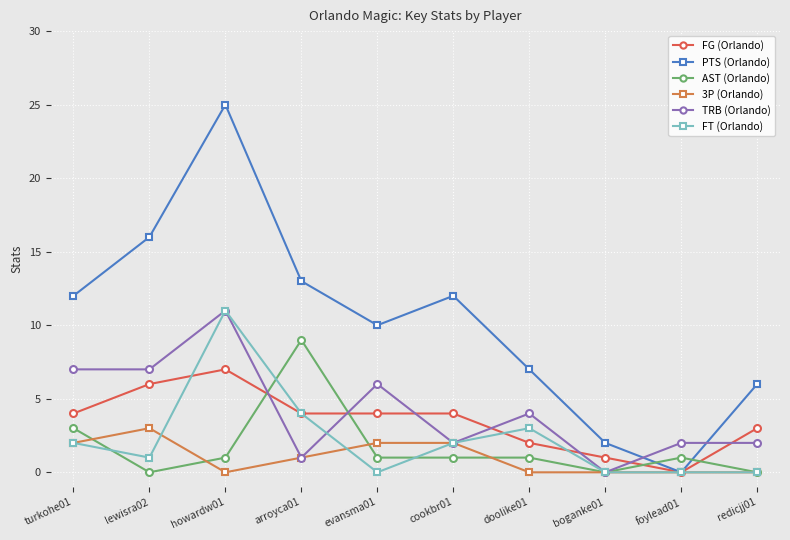

Count the number of categories in the chart.

10